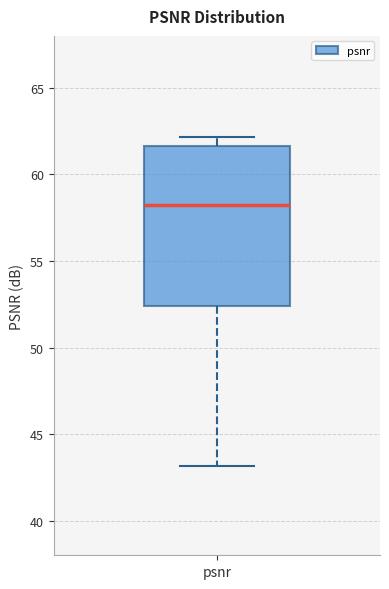

Read this box plot against the y-axis: the position of the median line, the range covered by the box, and the ends of both whiskers. The values are not printed on the chart, so give them approximately, as read against the axis.

median 58.0, box 52.5 to 61.5, whiskers 43.0 to 62.0